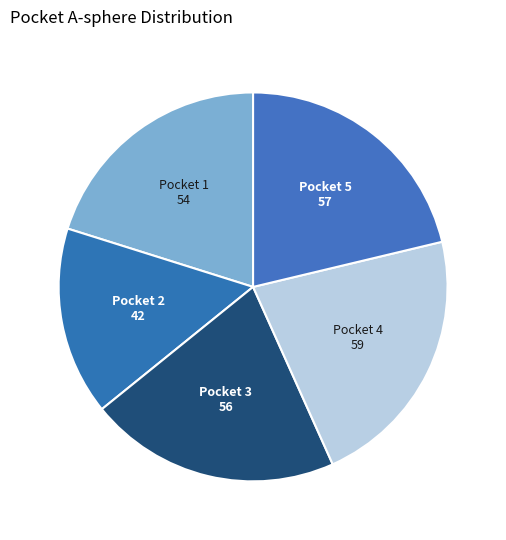

Is there any slice that represents more than half of the pie?

No